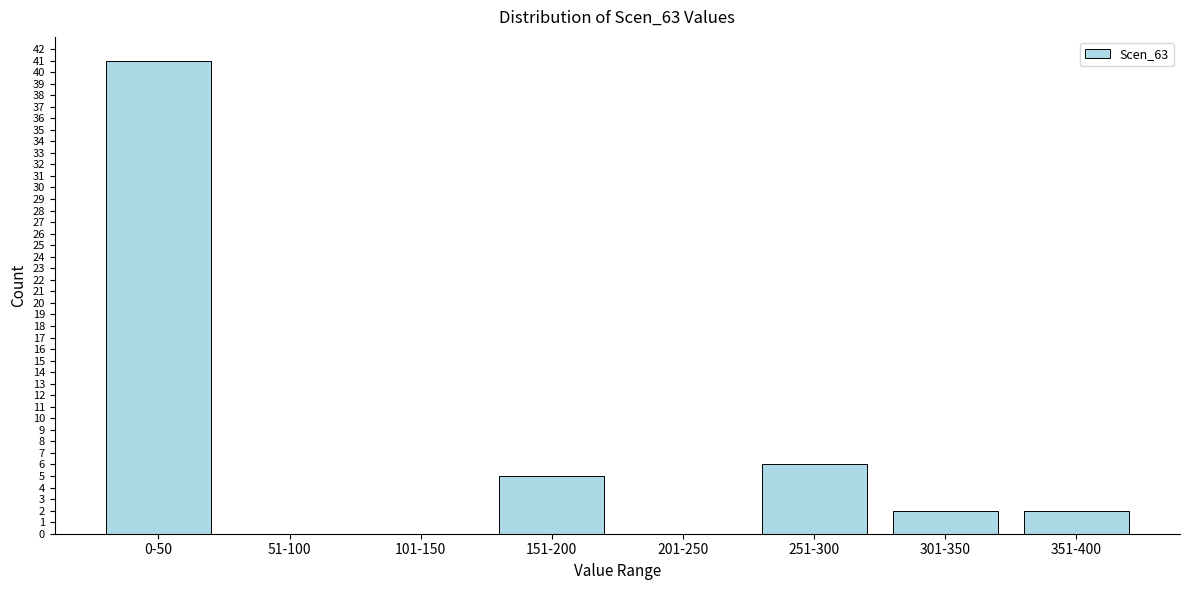

Reading left to right, list all the values displayed in this chart.

0-50=41	51-100=0	101-150=0	151-200=5	201-250=0	251-300=6	301-350=2	351-400=2